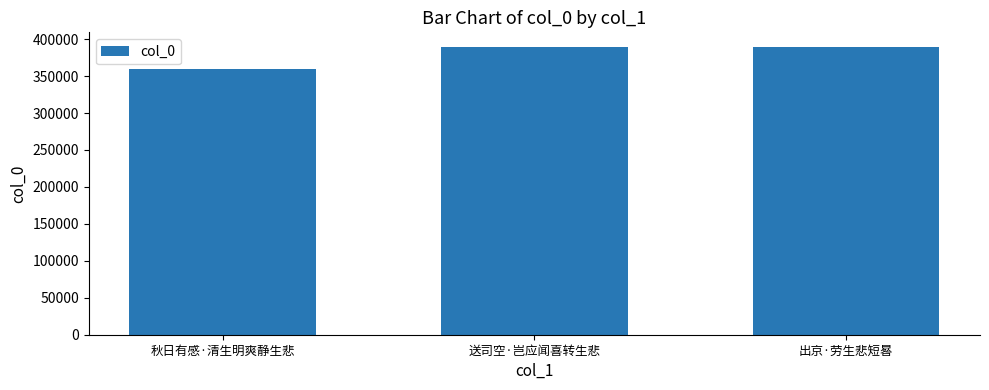

At which label is the value closest to 374626?

送司空·岂应闻喜转生悲